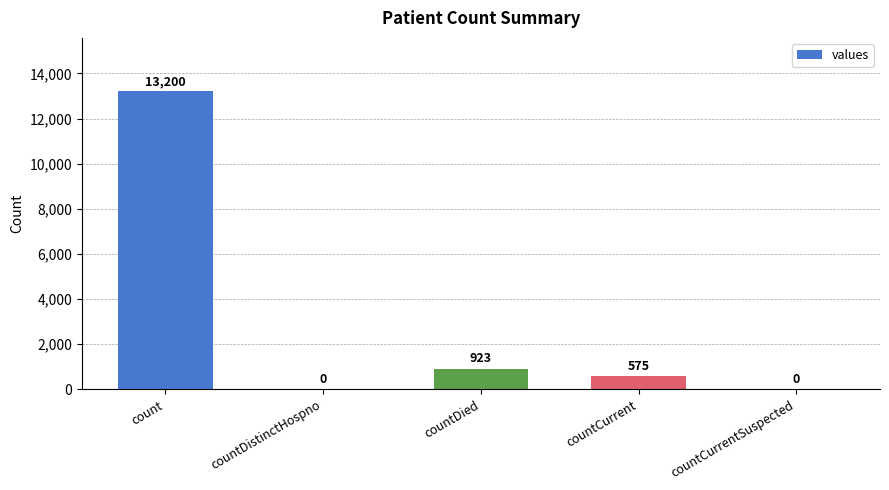

How many distinct data groups are displayed?

1